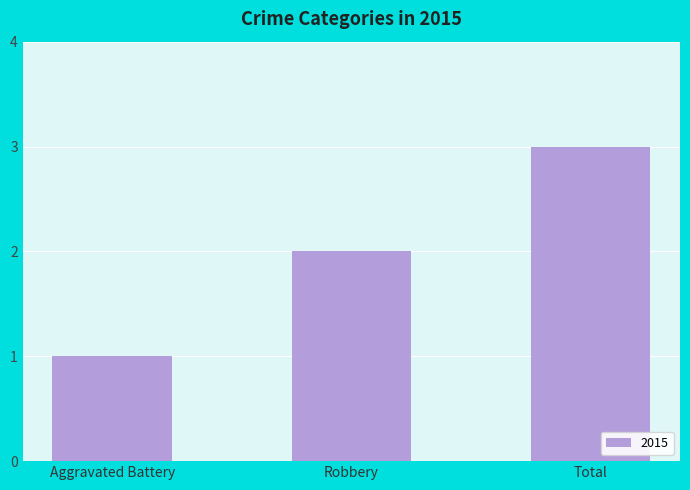

What is the average value?

2